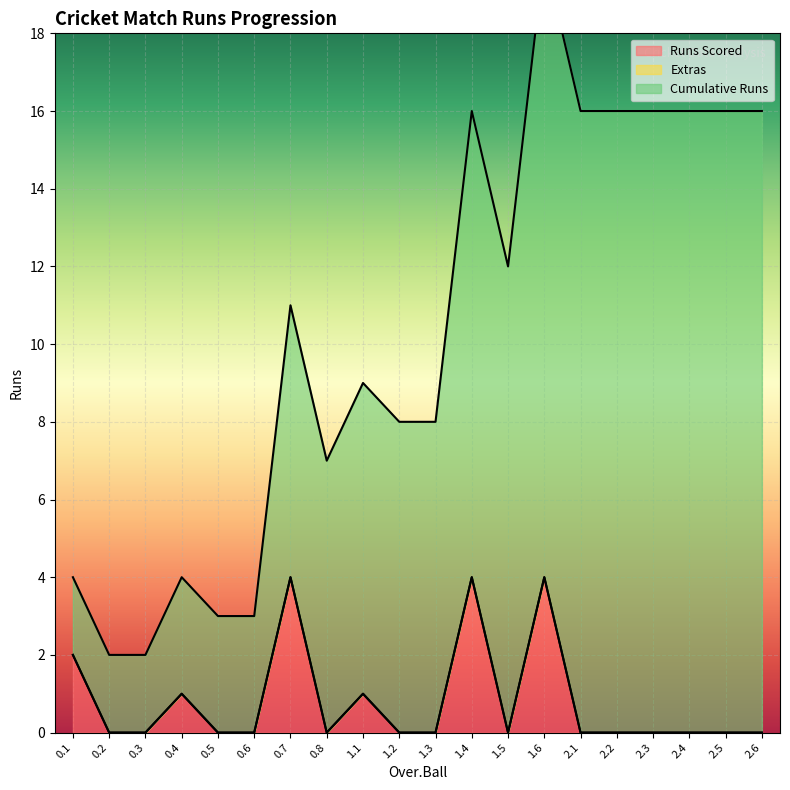

How many categories are shown in the chart?

20